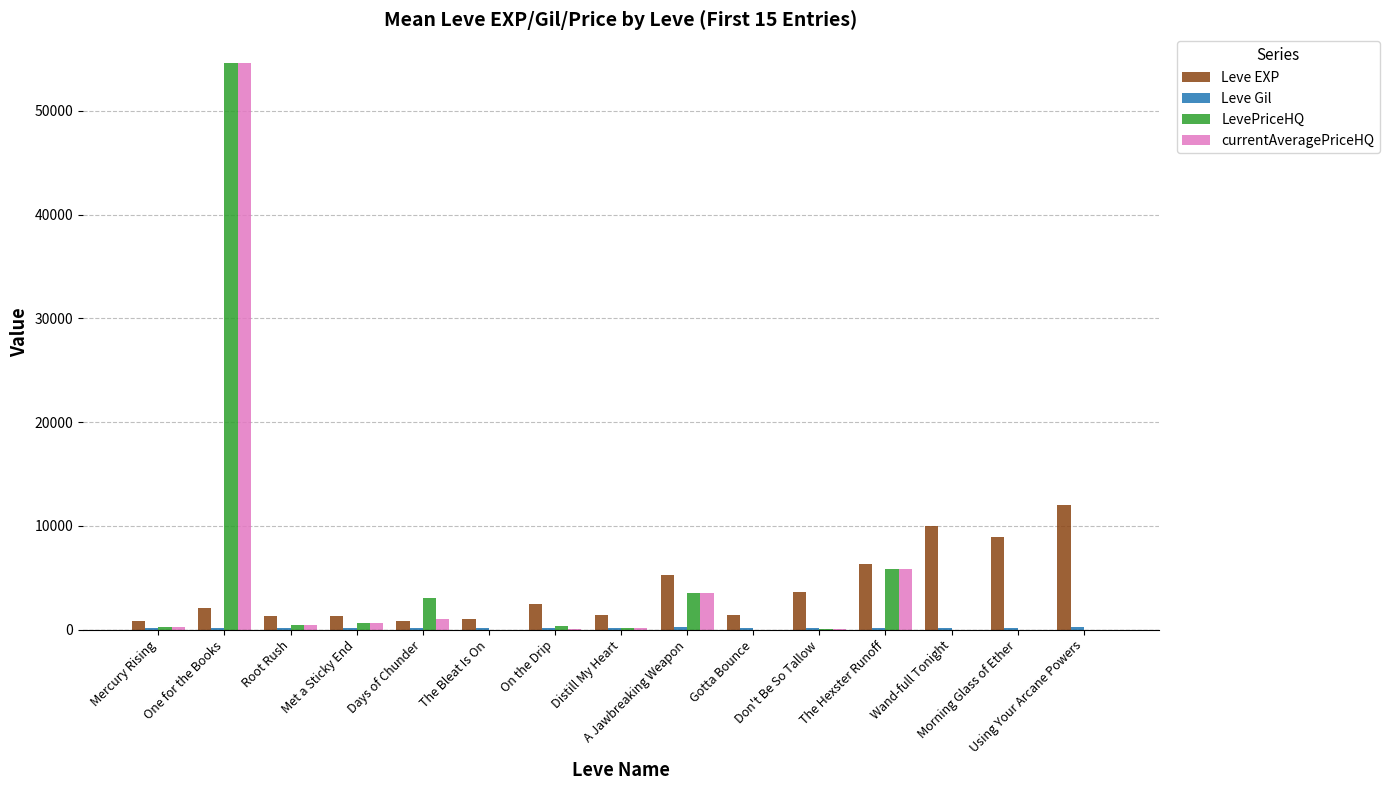

The Leve EXP series shows 3260 at Using Your Arcane Powers. True or false?

False